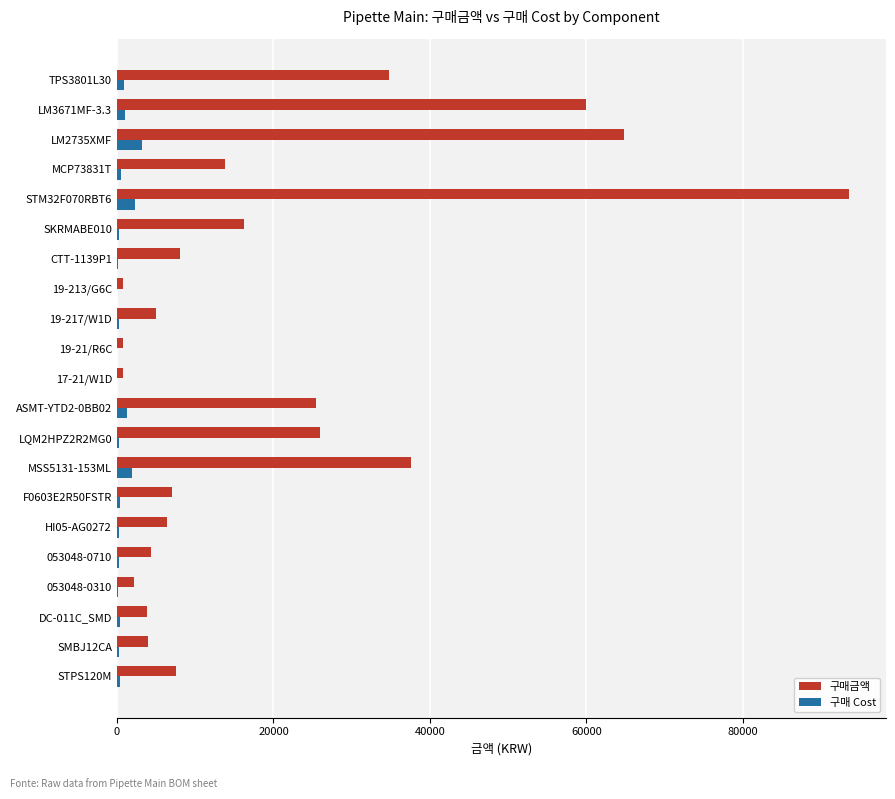

What is the highest value of the 구매 Cost series?

3240